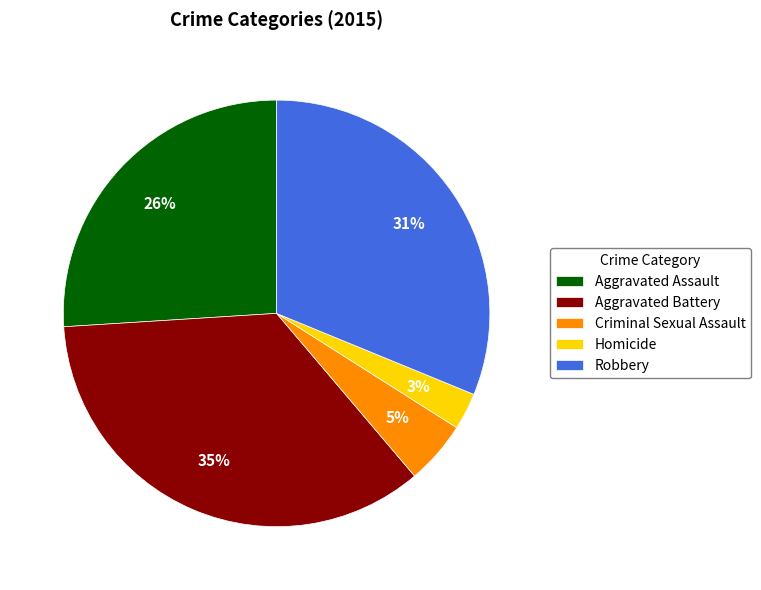

Does Aggravated Assault account for over 50% of the chart?

No